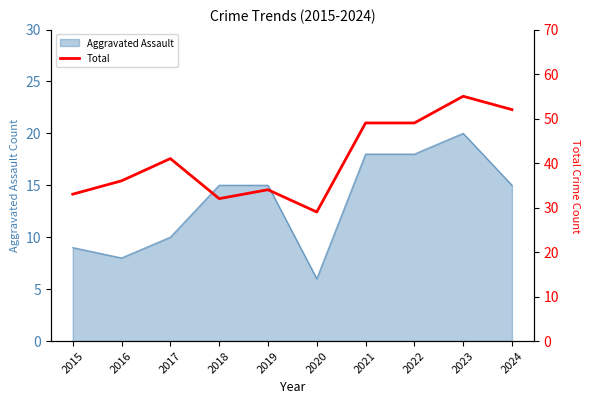

Between 2018 and 2021, which is larger?

2021